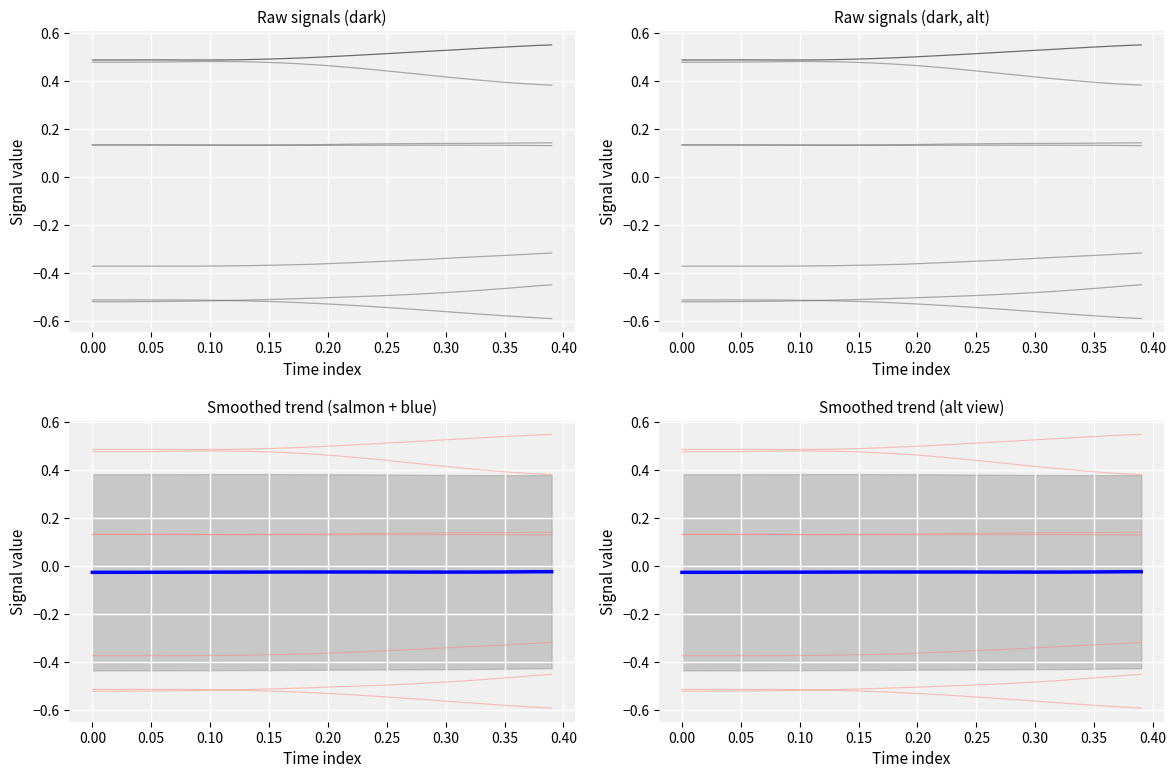

What position from the right is 0.30?

10